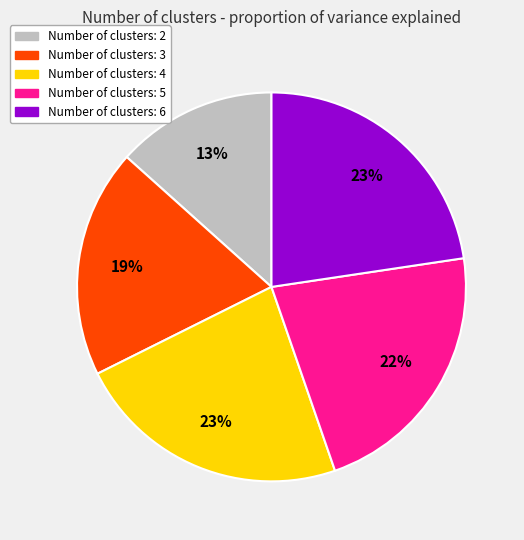

Is there any slice that represents more than half of the pie?

No